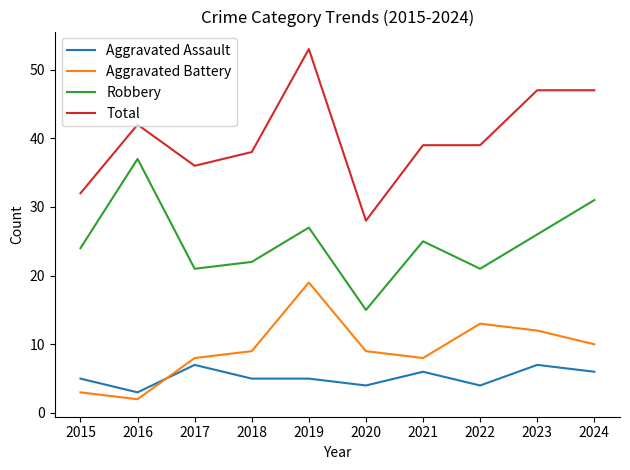

What is the minimum value shown in the chart?

2